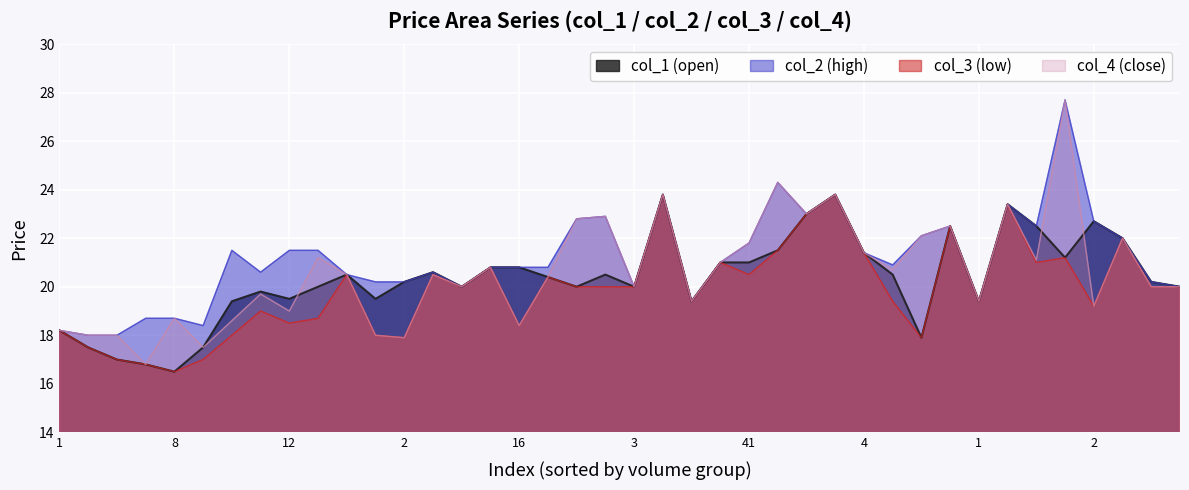

True or false: col_1 and col_2 intersect in this chart.

False